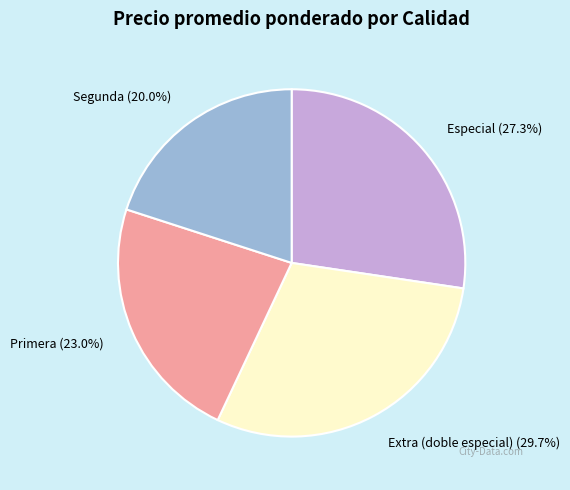

The Especial slice represents 18% of the pie. True or false?

False